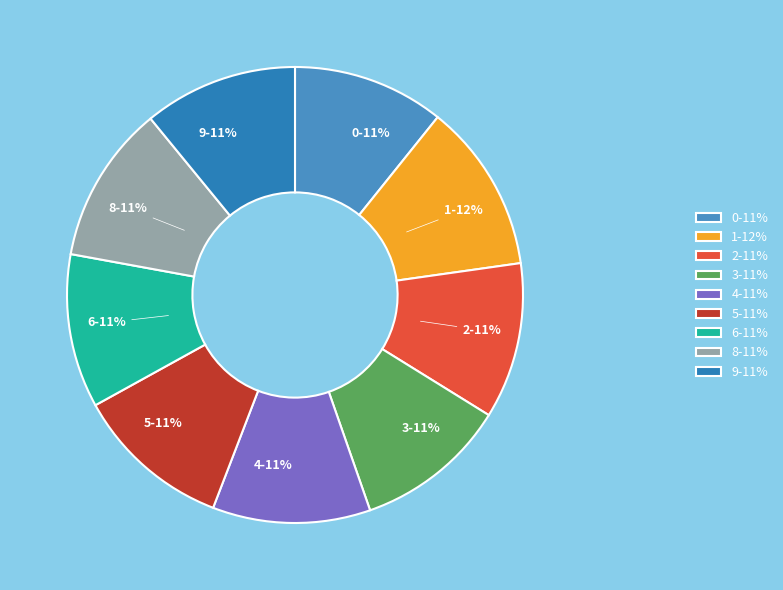

To the nearest percent, what is the average slice percentage?

11%